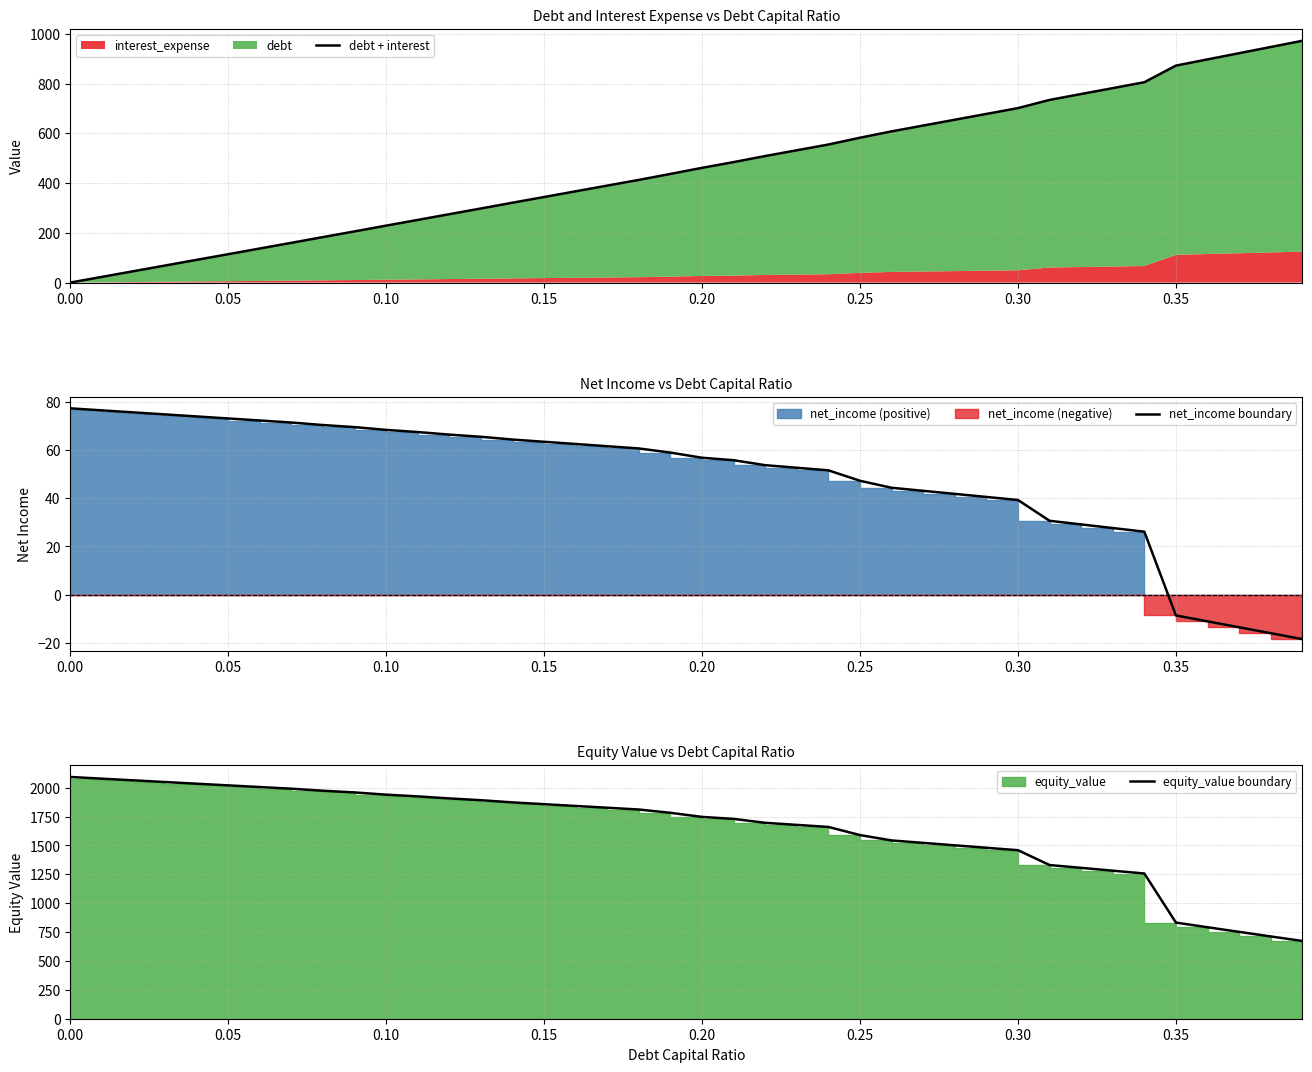

Does the chart have visible grid lines?

Yes